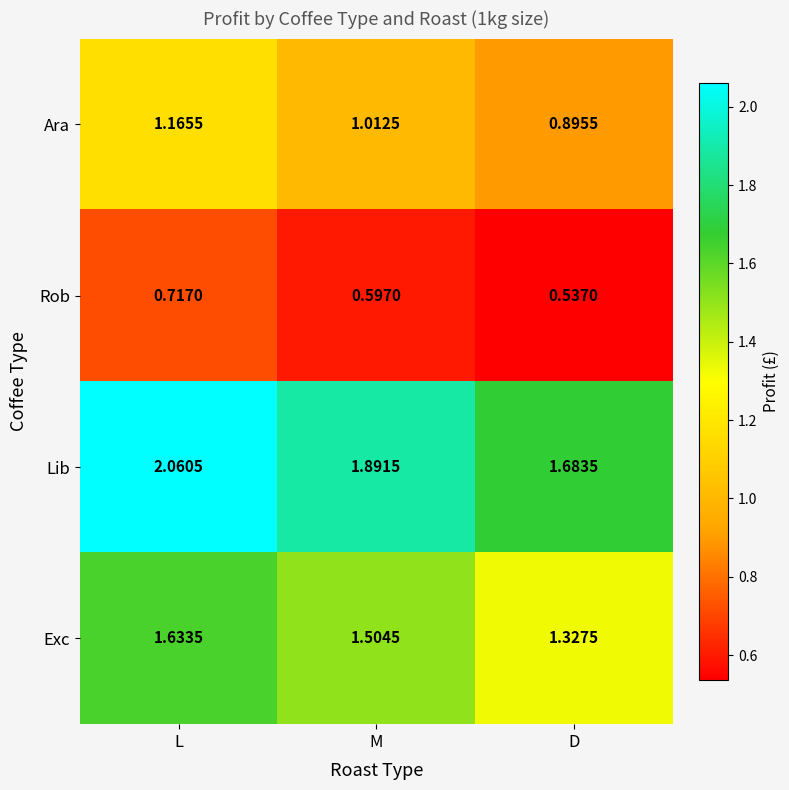

What is the total value across all series at M?

5.0